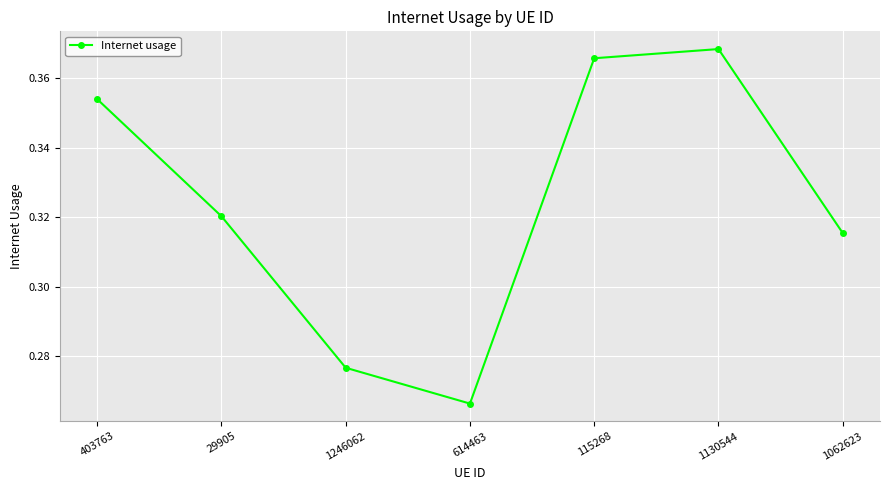

Which has a higher value, 1246062 or 115268?

115268